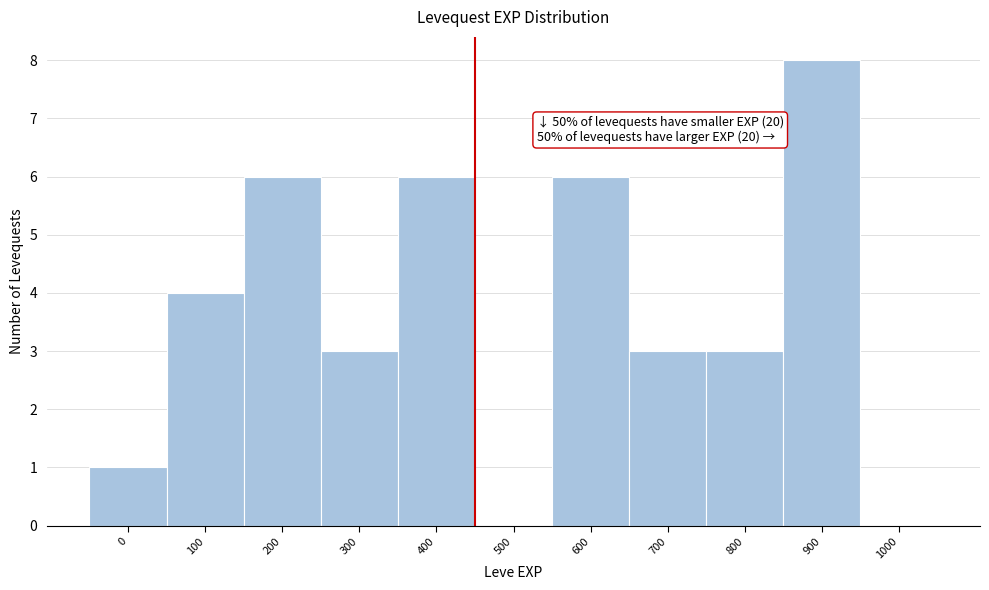

Reading right to left, extract all data points from this chart.

1000=0	900=8	800=3	700=3	600=6	500=0	400=6	300=3	200=6	100=4	0=1